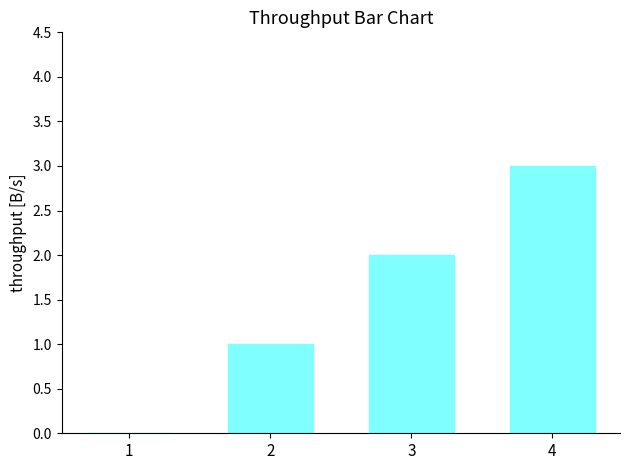

What is the greatest value displayed?

3